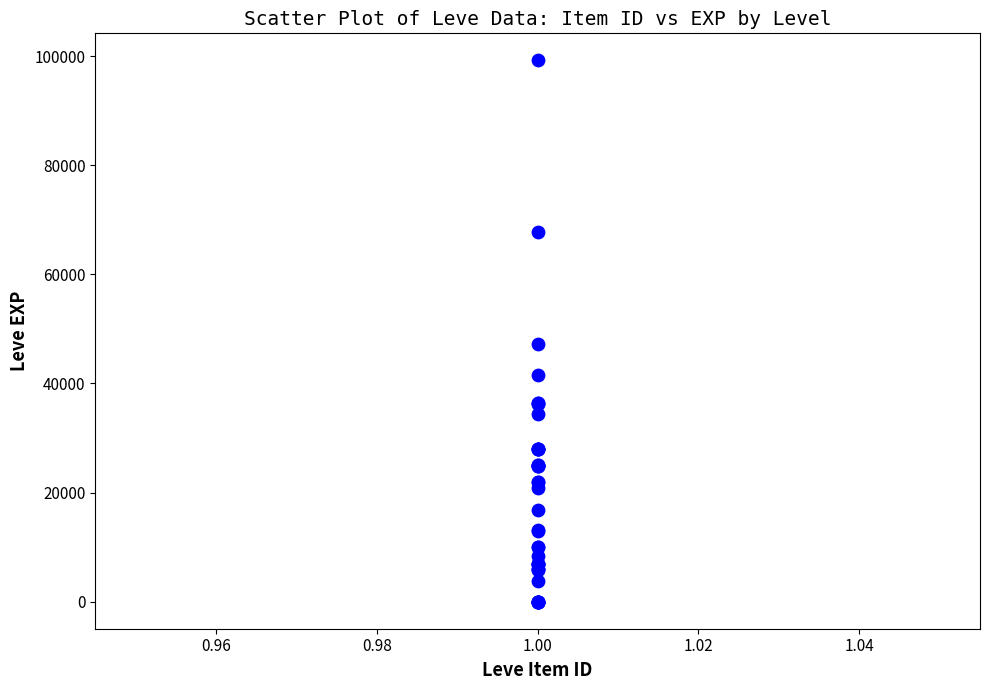

What Y value in the scatter plot is closest to 49610?

47200